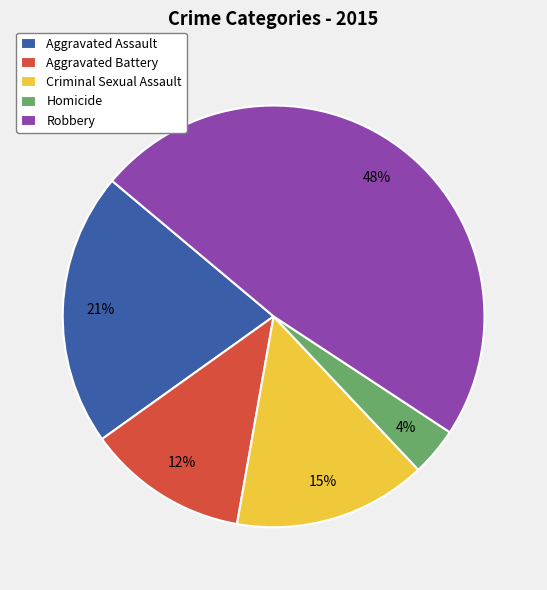

Which slice is the largest?

Robbery